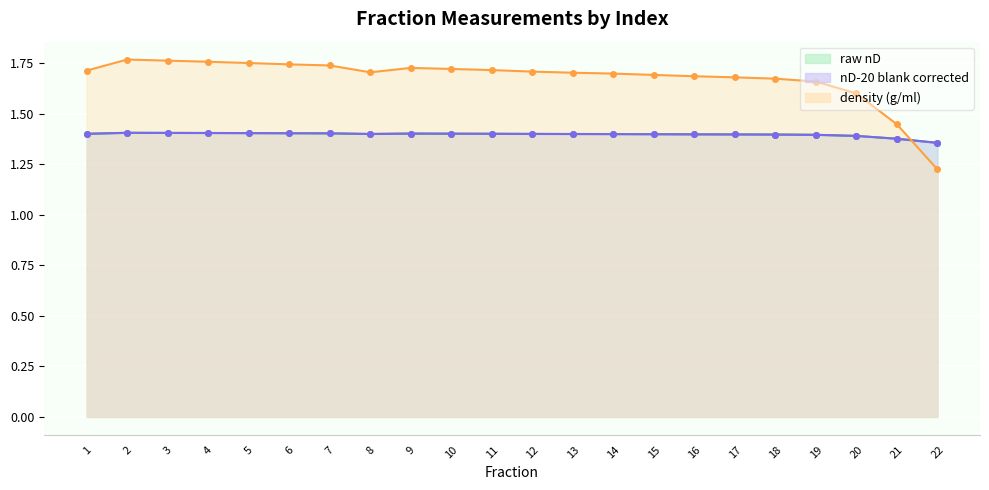

Where is raw nD nearest to the value 1?

22